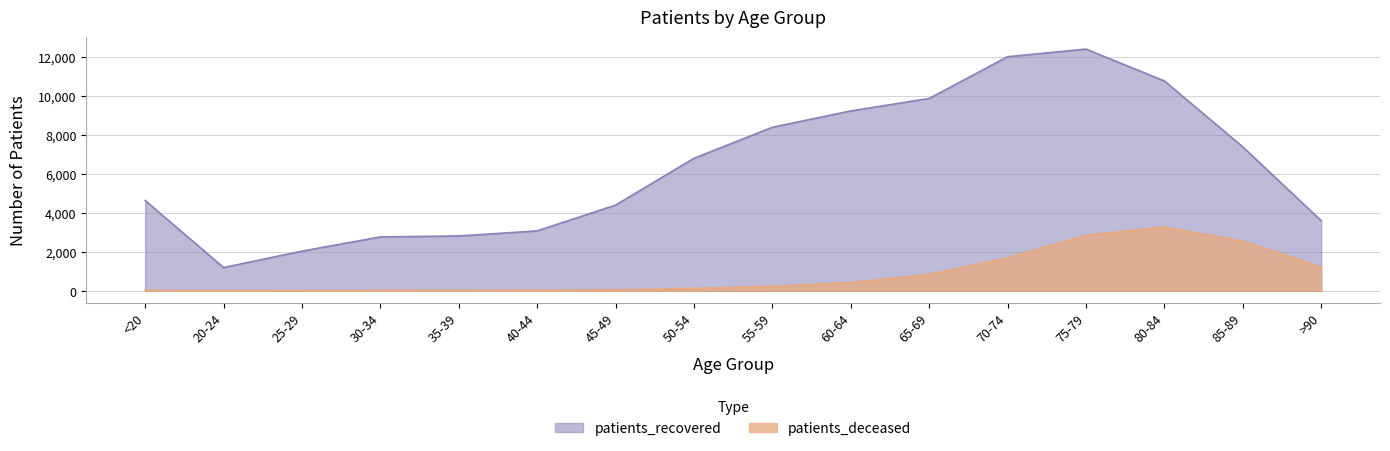

Which has a higher value, <20 or 85-89?

85-89